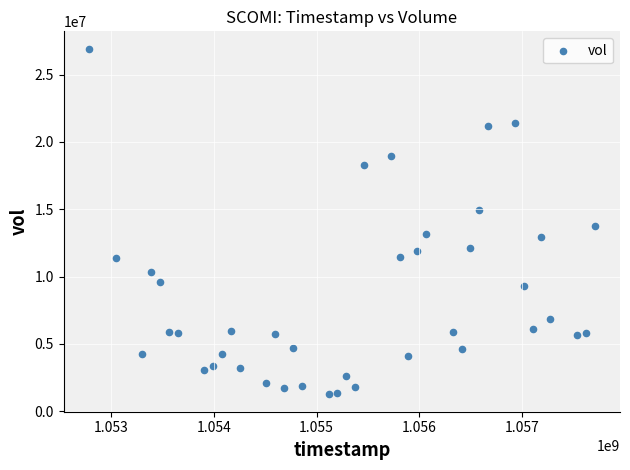

What Y value in the scatter plot is closest to 14091200?

13746000